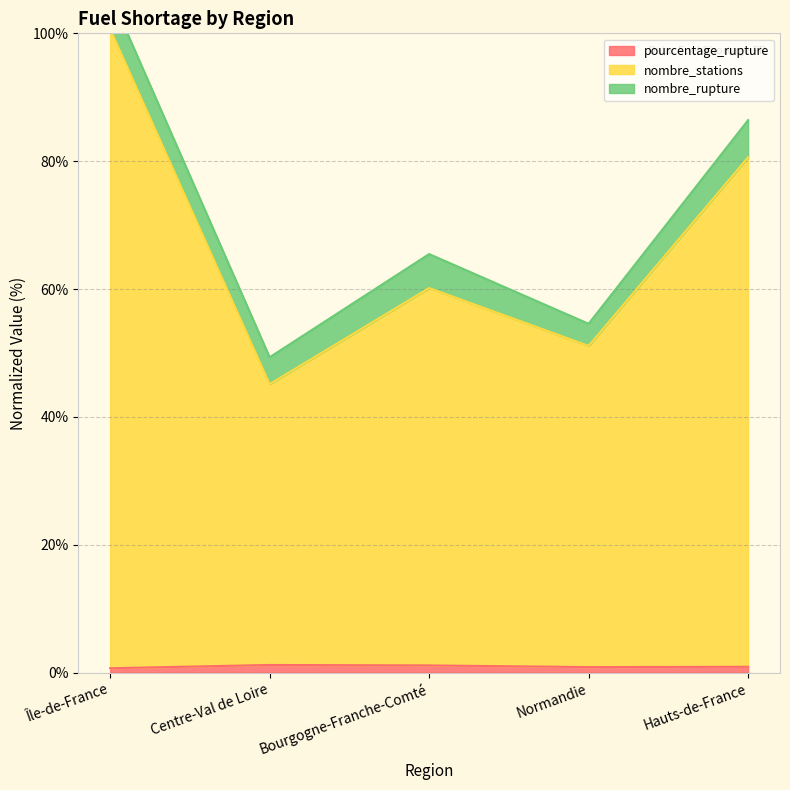

Which series has the largest total across all categories?

nombre_stations